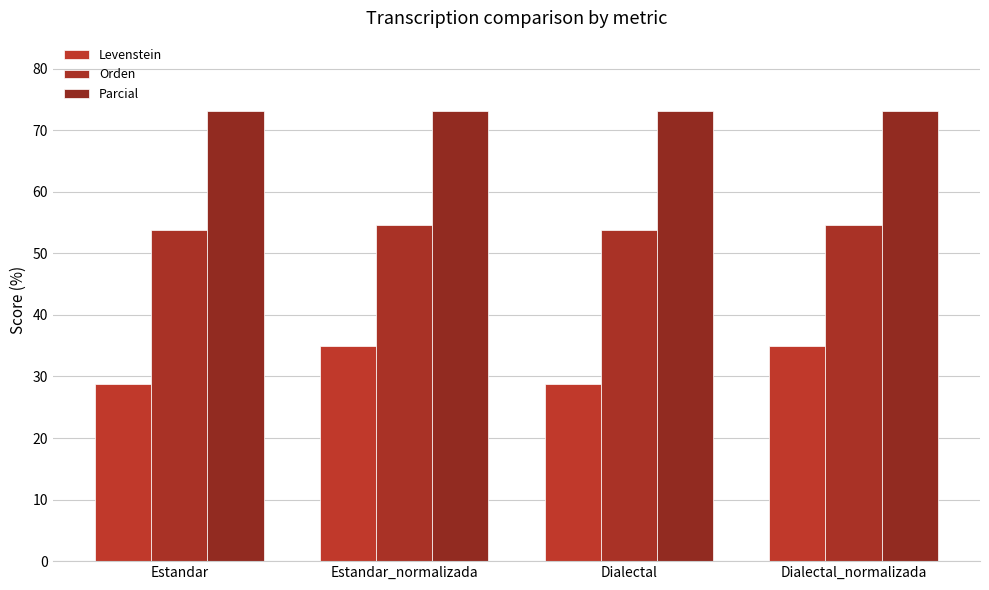

What are all the series names shown in the legend?

Levenstein, Orden, Parcial